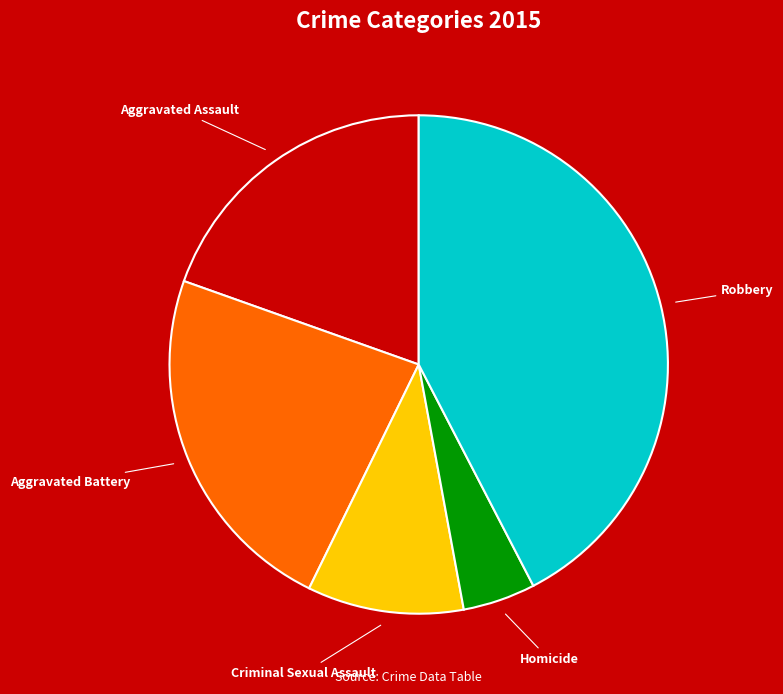

Combined, do Criminal Sexual Assault and Aggravated Assault account for over 50%?

No